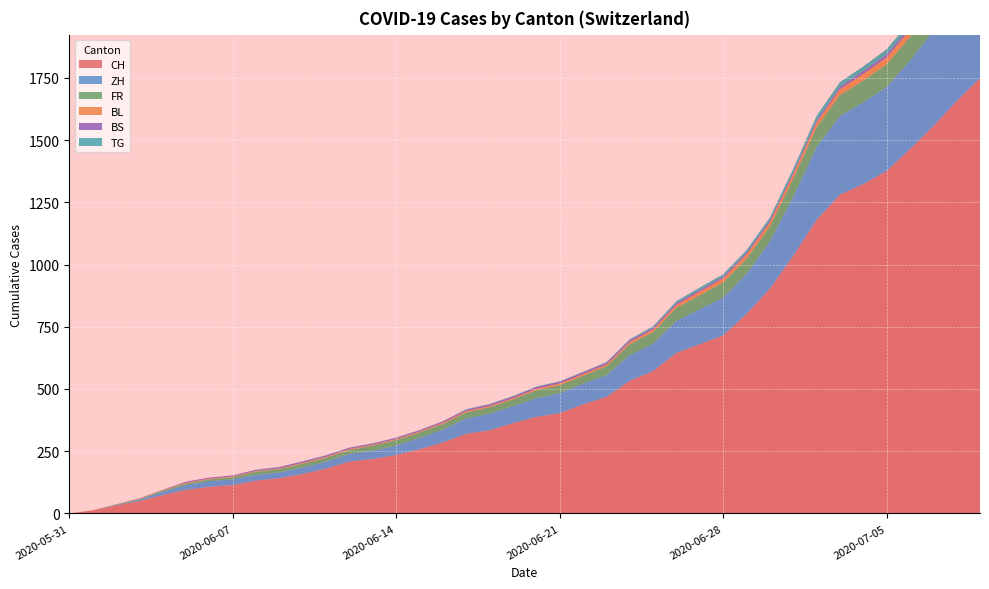

Reading right to left, extract all data points from this chart.

CH: 2020-07-09=1749	2020-07-08=1657	2020-07-07=1556	2020-07-06=1464	2020-07-05=1376	2020-07-04=1323	2020-07-03=1281	2020-07-02=1179	2020-07-01=1035	2020-06-30=903	2020-06-29=801	2020-06-28=715	2020-06-27=680	2020-06-26=645	2020-06-25=572	2020-06-24=533	2020-06-23=468	2020-06-22=438	2020-06-21=403	2020-06-20=388	2020-06-19=363	2020-06-18=334	2020-06-17=320	2020-06-16=285	2020-06-15=258	2020-06-14=235	2020-06-13=219	2020-06-12=209	2020-06-11=180	2020-06-10=159	2020-06-09=142	2020-06-08=132	2020-06-07=114	2020-06-06=107	2020-06-05=95	2020-06-04=74	2020-06-03=50	2020-06-02=32	2020-06-01=12	2020-05-31=0
ZH: 2020-07-09=424	2020-07-08=405	2020-07-07=382	2020-07-06=356	2020-07-05=337	2020-07-04=329	2020-07-03=316	2020-07-02=293	2020-07-01=237	2020-06-30=189	2020-06-29=161	2020-06-28=152	2020-06-27=141	2020-06-26=129	2020-06-25=110	2020-06-24=103	2020-06-23=87	2020-06-22=83	2020-06-21=80	2020-06-20=75	2020-06-19=68	2020-06-18=67	2020-06-17=62	2020-06-16=52	2020-06-15=45	2020-06-14=38	2020-06-13=33	2020-06-12=30	2020-06-11=28	2020-06-10=26	2020-06-09=23	2020-06-08=23	2020-06-07=23	2020-06-06=23	2020-06-05=19	2020-06-04=13	2020-06-03=5	2020-06-02=2	2020-06-01=0	2020-05-31=0
FR: 2020-07-09=100	2020-07-08=99	2020-07-07=96	2020-07-06=94	2020-07-05=92	2020-07-04=87	2020-07-03=84	2020-07-02=79	2020-07-01=72	2020-06-30=61	2020-06-29=61	2020-06-28=61	2020-06-27=56	2020-06-26=52	2020-06-25=47	2020-06-24=44	2020-06-23=36	2020-06-22=32	2020-06-21=32	2020-06-20=32	2020-06-19=27	2020-06-18=26	2020-06-17=24	2020-06-16=23	2020-06-15=22	2020-06-14=22	2020-06-13=20	2020-06-12=16	2020-06-11=16	2020-06-10=15	2020-06-09=13	2020-06-08=13	2020-06-07=9	2020-06-06=7	2020-06-05=7	2020-06-04=5	2020-06-03=3	2020-06-02=2	2020-06-01=0	2020-05-31=0
BL: 2020-07-09=38	2020-07-08=35	2020-07-07=32	2020-07-06=29	2020-07-05=27	2020-07-04=27	2020-07-03=23	2020-07-02=19	2020-07-01=18	2020-06-30=17	2020-06-29=17	2020-06-28=16	2020-06-27=14	2020-06-26=12	2020-06-25=10	2020-06-24=9	2020-06-23=7	2020-06-22=7	2020-06-21=7	2020-06-20=6	2020-06-19=5	2020-06-18=5	2020-06-17=5	2020-06-16=5	2020-06-15=4	2020-06-14=4	2020-06-13=4	2020-06-12=4	2020-06-11=4	2020-06-10=4	2020-06-09=3	2020-06-08=3	2020-06-07=3	2020-06-06=3	2020-06-05=3	2020-06-04=2	2020-06-03=2	2020-06-02=1	2020-06-01=1	2020-05-31=0
BS: 2020-07-09=21	2020-07-08=18	2020-07-07=15	2020-07-06=12	2020-07-05=12	2020-07-04=11	2020-07-03=10	2020-07-02=8	2020-07-01=7	2020-06-30=7	2020-06-29=7	2020-06-28=7	2020-06-27=7	2020-06-26=7	2020-06-25=7	2020-06-24=7	2020-06-23=7	2020-06-22=7	2020-06-21=7	2020-06-20=7	2020-06-19=7	2020-06-18=6	2020-06-17=6	2020-06-16=5	2020-06-15=5	2020-06-14=5	2020-06-13=5	2020-06-12=5	2020-06-11=5	2020-06-10=5	2020-06-09=5	2020-06-08=4	2020-06-07=4	2020-06-06=4	2020-06-05=4	2020-06-04=1	2020-06-03=1	2020-06-02=0	2020-06-01=0	2020-05-31=0
TG: 2020-07-09=27	2020-07-08=24	2020-07-07=21	2020-07-06=21	2020-07-05=21	2020-07-04=19	2020-07-03=19	2020-07-02=19	2020-07-01=15	2020-06-30=12	2020-06-29=11	2020-06-28=10	2020-06-27=10	2020-06-26=8	2020-06-25=6	2020-06-24=4	2020-06-23=3	2020-06-22=2	2020-06-21=2	2020-06-20=2	2020-06-19=2	2020-06-18=2	2020-06-17=2	2020-06-16=1	2020-06-15=1	2020-06-14=1	2020-06-13=1	2020-06-12=1	2020-06-11=1	2020-06-10=1	2020-06-09=1	2020-06-08=1	2020-06-07=0	2020-06-06=0	2020-06-05=0	2020-06-04=0	2020-06-03=0	2020-06-02=0	2020-06-01=0	2020-05-31=0